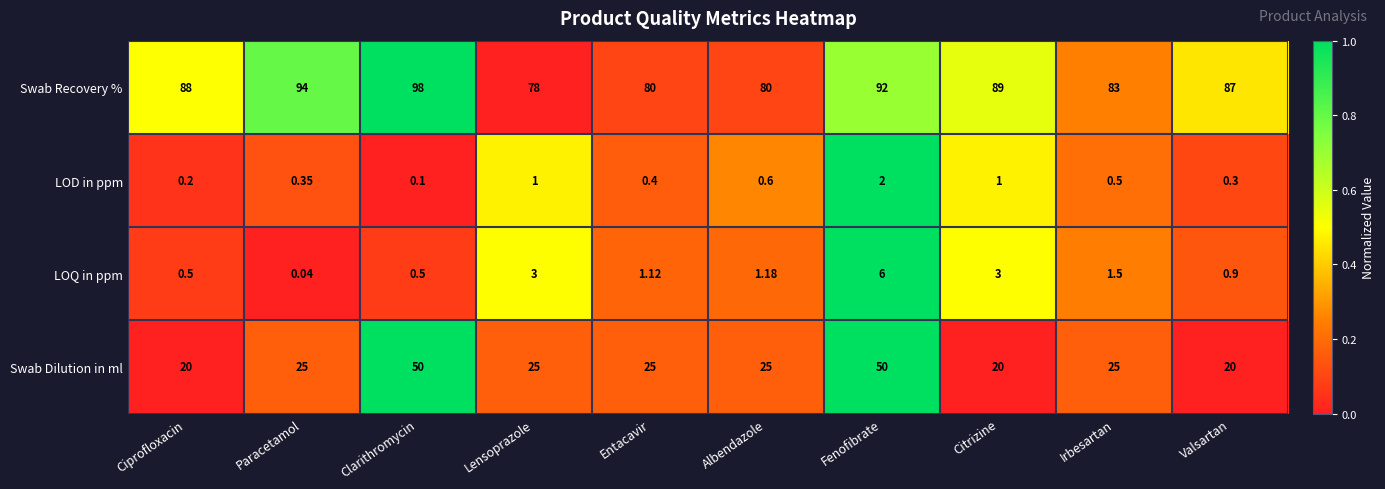

At which category is the sum across all series the highest?

Fenofibrate